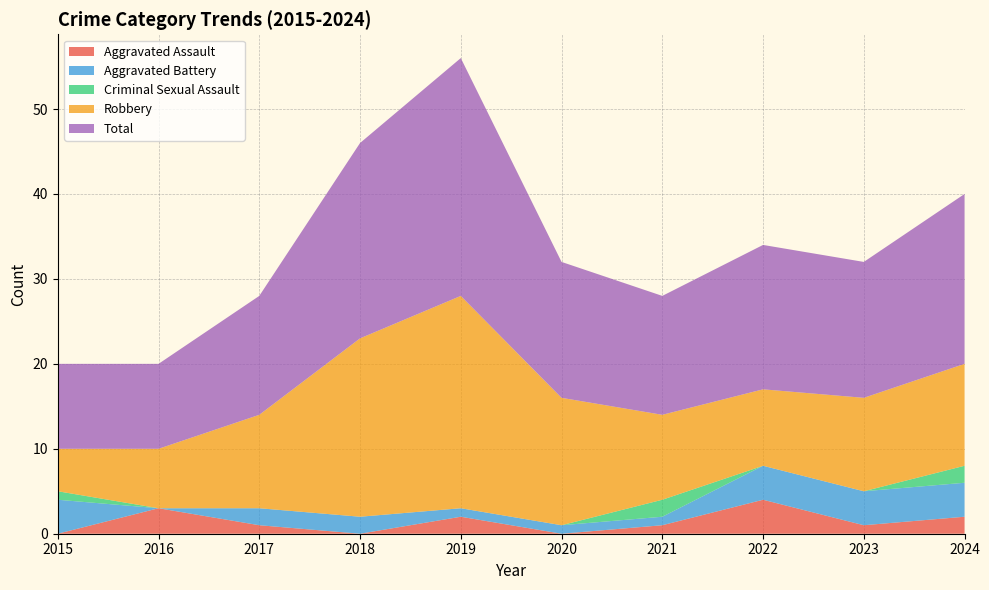

Reading right to left, transcribe all the data shown in this chart.

Aggravated Assault: 2024=2	2023=1	2022=4	2021=1	2020=0	2019=2	2018=0	2017=1	2016=3	2015=0
Aggravated Battery: 2024=4	2023=4	2022=4	2021=1	2020=1	2019=1	2018=2	2017=2	2016=0	2015=4
Criminal Sexual Assault: 2024=2	2023=0	2022=0	2021=2	2020=0	2019=0	2018=0	2017=0	2016=0	2015=1
Robbery: 2024=12	2023=11	2022=9	2021=10	2020=15	2019=25	2018=21	2017=11	2016=7	2015=5
Total: 2024=20	2023=16	2022=17	2021=14	2020=16	2019=28	2018=23	2017=14	2016=10	2015=10